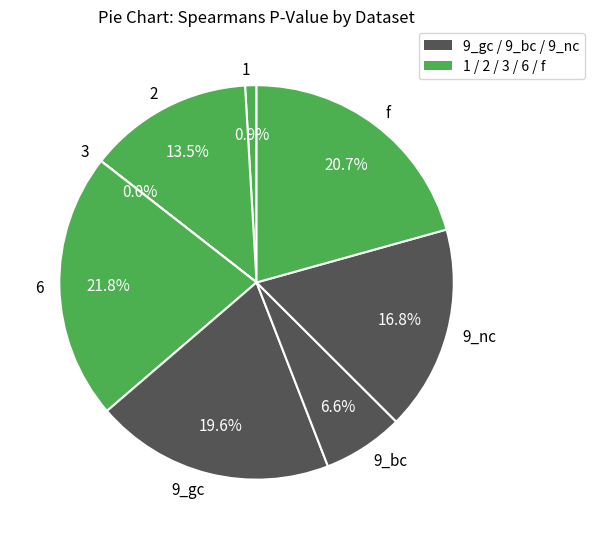

To the nearest percent, what is the difference between the largest and smallest slice percentages?

22%